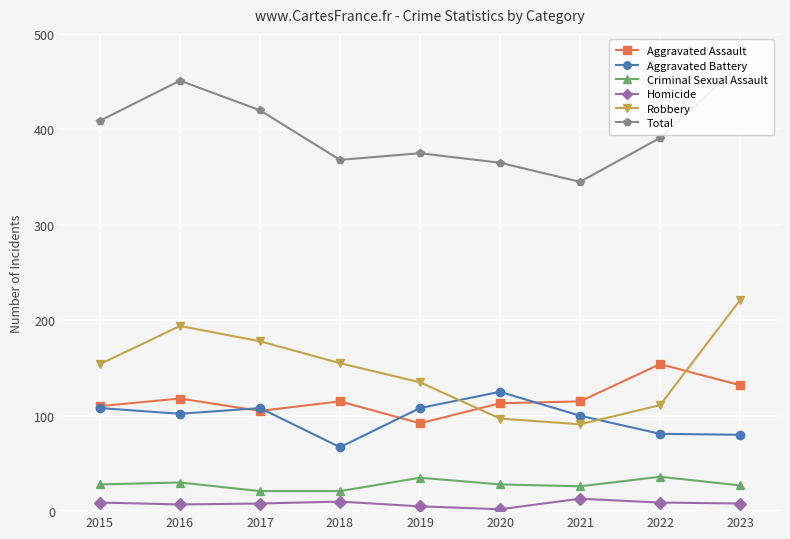

Reading right to left, transcribe all the data shown in this chart.

Aggravated Assault: 2023=132	2022=154	2021=115	2020=113	2019=92	2018=115	2017=105	2016=118	2015=110
Aggravated Battery: 2023=80	2022=81	2021=100	2020=125	2019=108	2018=67	2017=108	2016=102	2015=108
Criminal Sexual Assault: 2023=27	2022=36	2021=26	2020=28	2019=35	2018=21	2017=21	2016=30	2015=28
Homicide: 2023=8	2022=9	2021=13	2020=2	2019=5	2018=10	2017=8	2016=7	2015=9
Robbery: 2023=221	2022=111	2021=91	2020=97	2019=135	2018=155	2017=178	2016=194	2015=154
Total: 2023=468	2022=391	2021=345	2020=365	2019=375	2018=368	2017=420	2016=451	2015=409